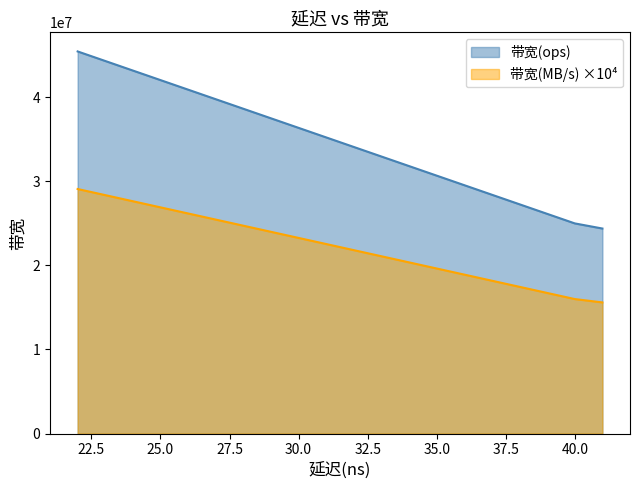

Reading left to right, transcribe all the data shown in this chart.

带宽(ops): 45454545	45454545	25000000	25000000	25000000	24390243
带宽(MB/s): 29090000	29090000	16000000	16000000	16000000	15600000